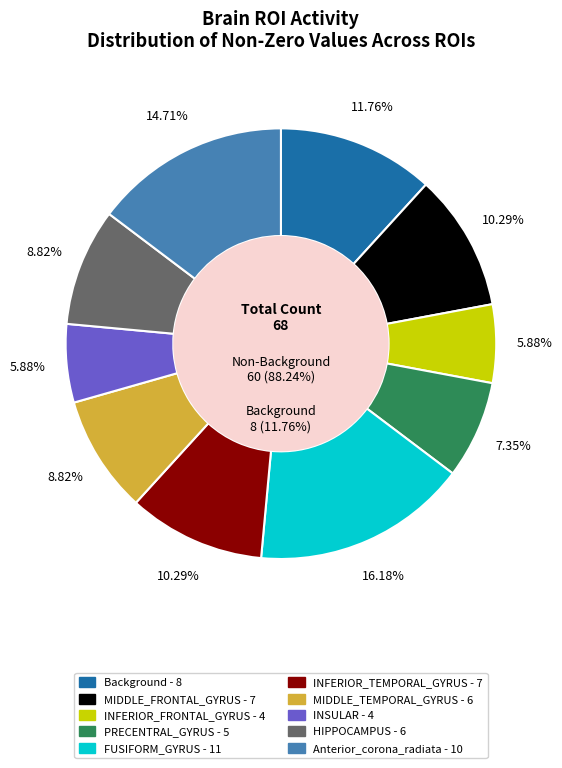

Rank the categories by value from lowest to highest.

INFERIOR_FRONTAL_GYRUS, INSULAR, PRECENTRAL_GYRUS, MIDDLE_TEMPORAL_GYRUS, HIPPOCAMPUS, MIDDLE_FRONTAL_GYRUS, INFERIOR_TEMPORAL_GYRUS, Background, Anterior_corona_radiata, FUSIFORM_GYRUS